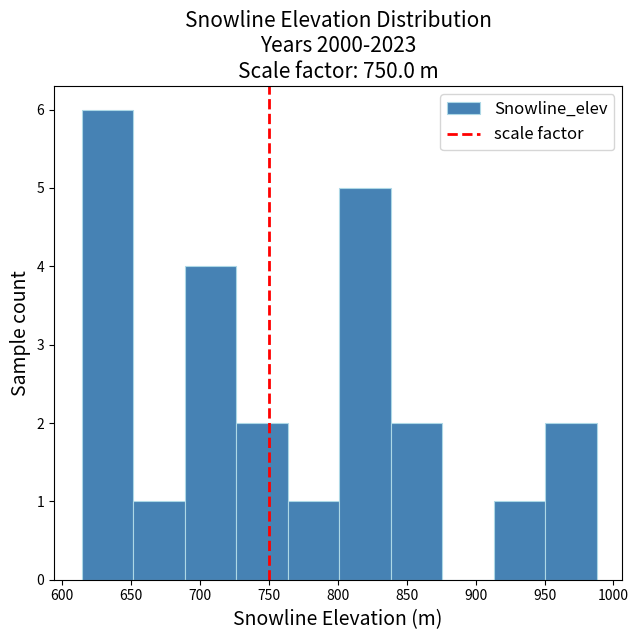

How tall is the bar that spans 765 to 800 on the x-axis? Neither the bar edges nor the heights are printed on the chart, so give them approximately, as read against the axes.

1